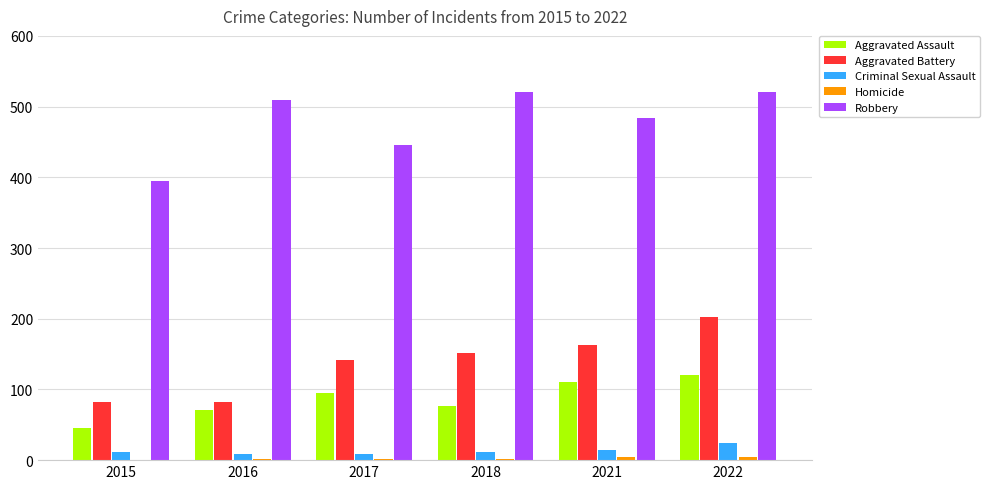

Which series changed the most between 2015 and 2017?

Aggravated Battery